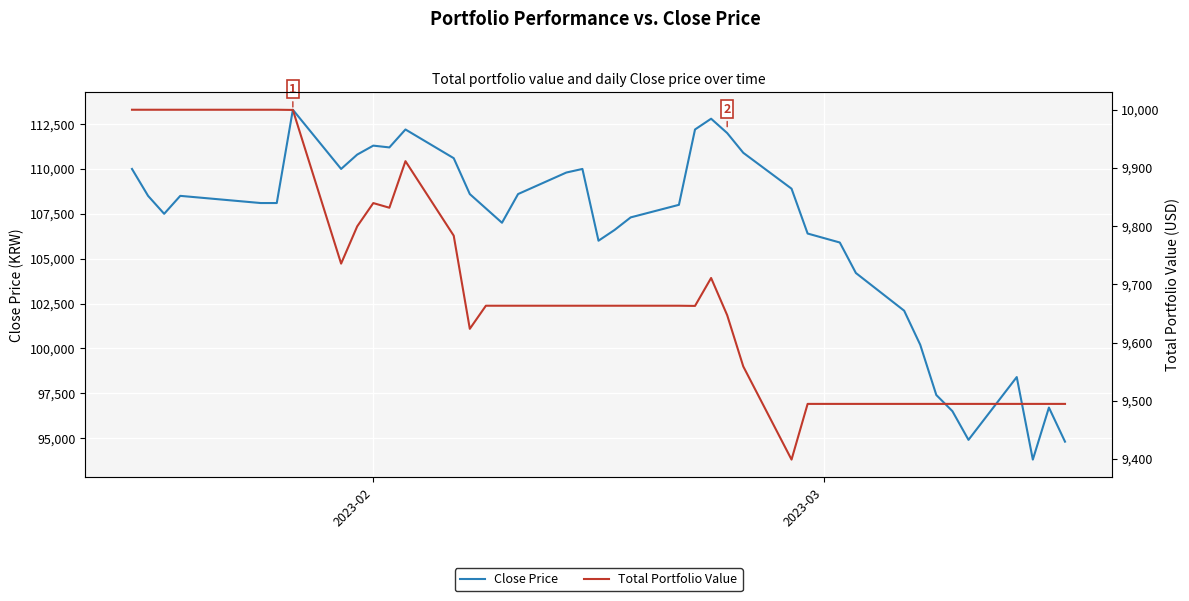

What is the minimum value for Close Price?

93800